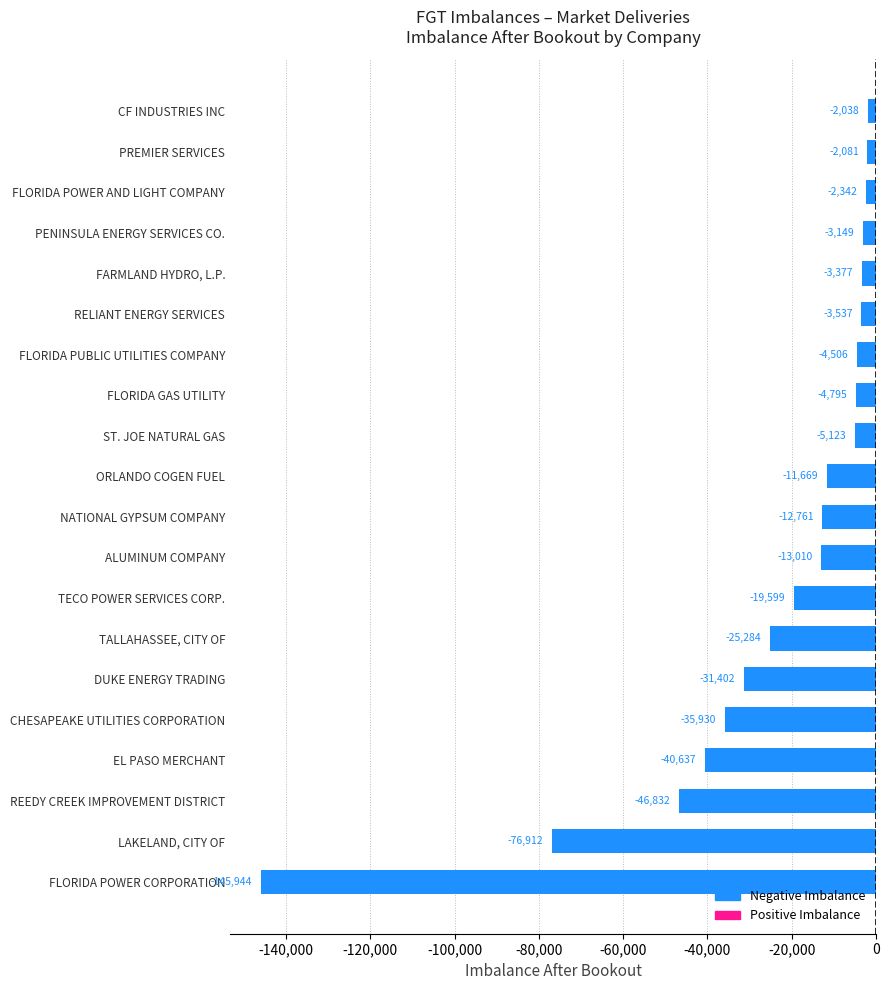

Are the bars grouped side by side (vs. stacked)?

No